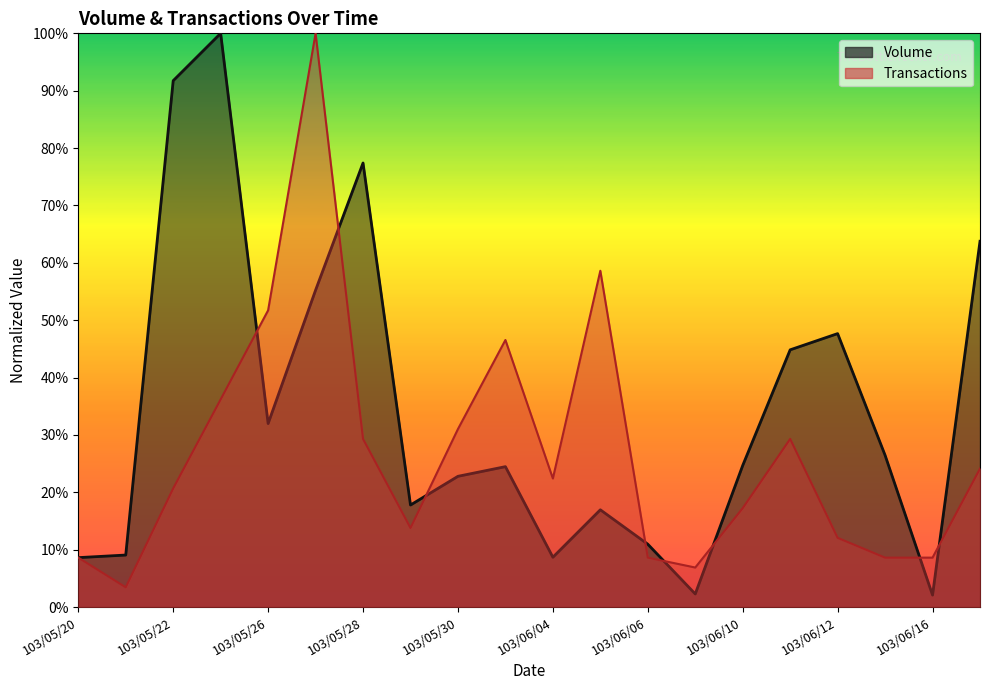

Rank the series at 103/05/26 from highest to lowest value.

Transactions, Volume